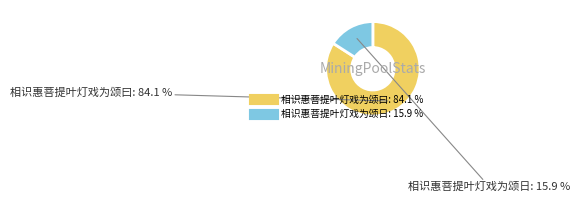

Which category has the smallest portion of the pie?

相识惠菩提叶灯戏为颂日